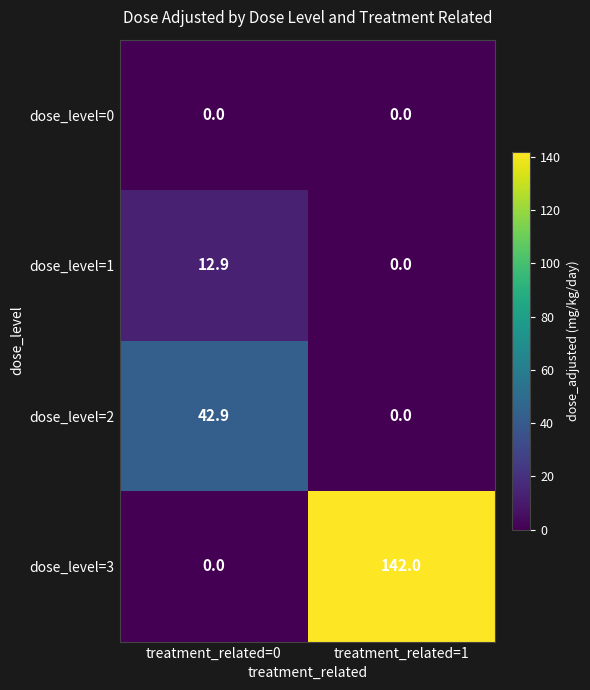

Which series has the largest total across all categories?

dose_level=3